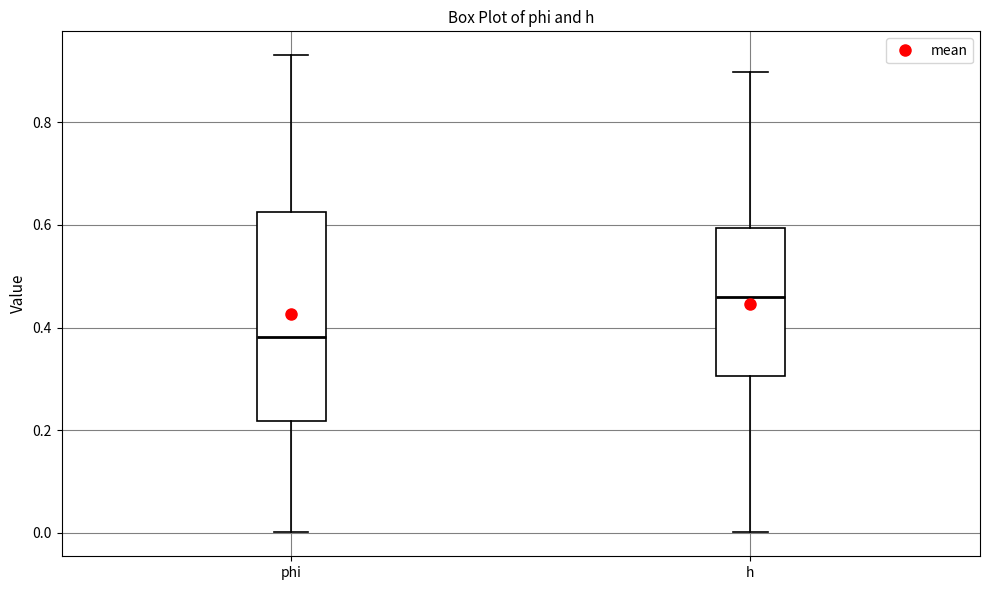

Reading left to right, transcribe this box plot: for each box, give where its median line is, the range the box spans, and where its two whiskers end, as read against the y-axis. The values are not printed on the chart, so give them approximately, as read against the axis.

phi: median 0.38, box 0.22 to 0.62, whiskers 0.00 to 0.94
h: median 0.46, box 0.30 to 0.60, whiskers 0.00 to 0.90